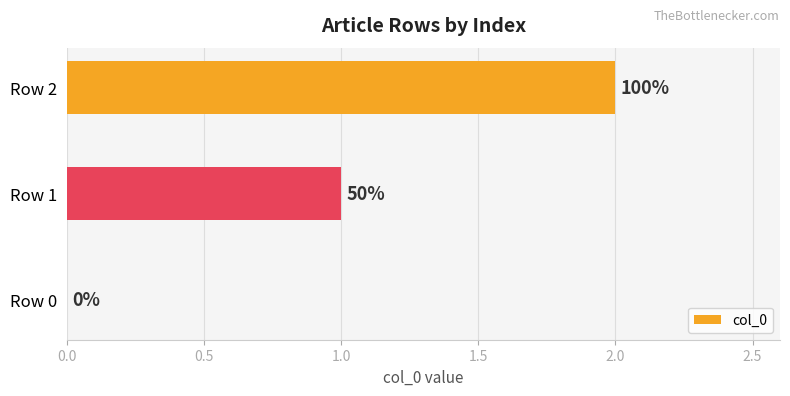

Are the bars horizontal?

Yes